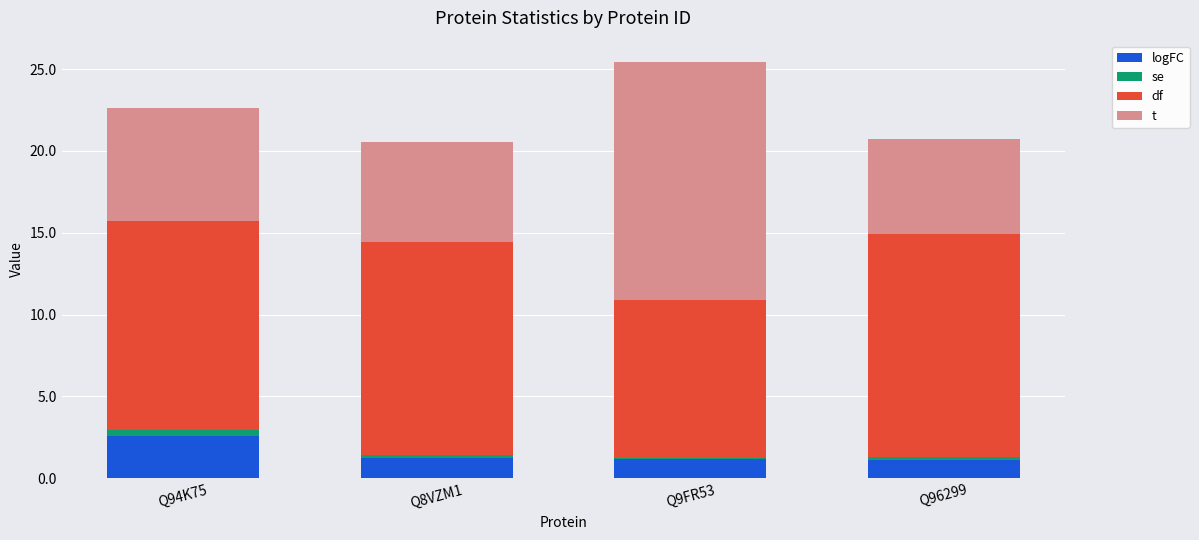

At which category is the sum across all series the highest?

Q9FR53